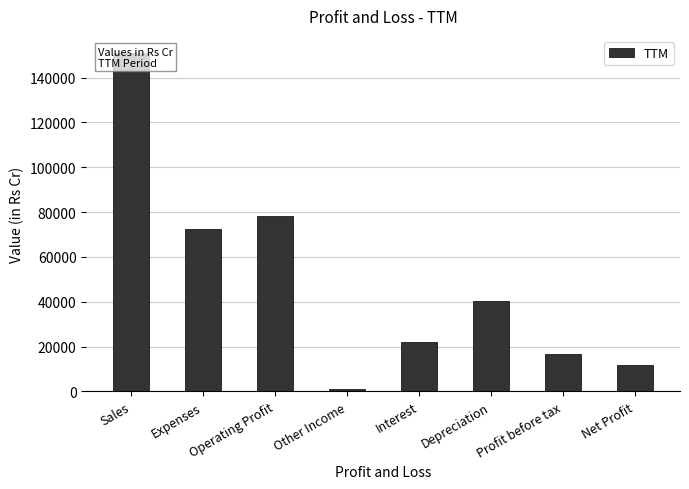

What is the maximum value shown in the chart?

151049